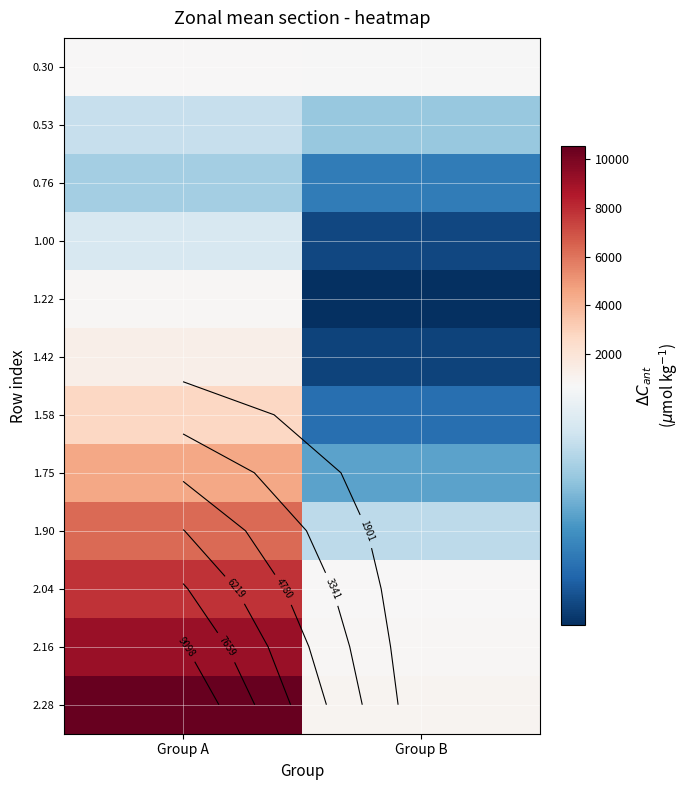

What is the sum of the 2.28 values at Group B and Group A?

11513.3